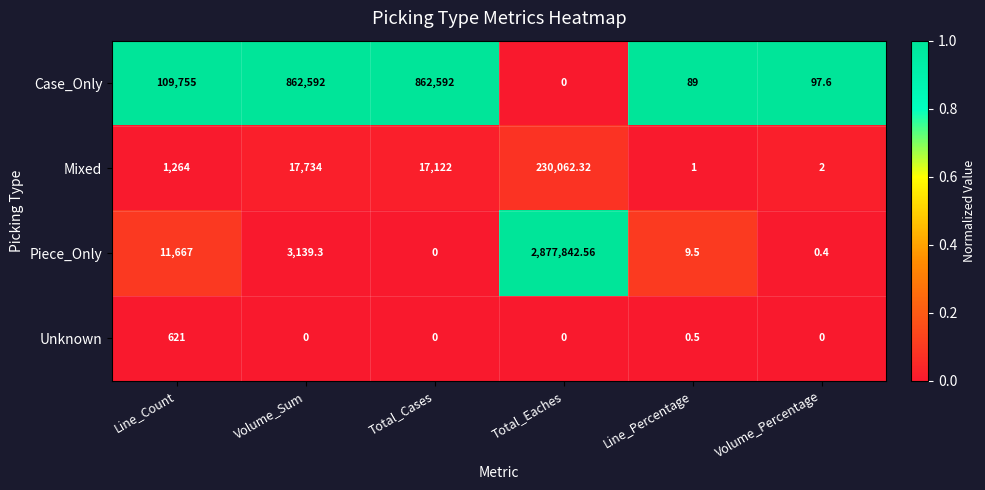

Which series has the largest total across all categories?

Piece_Only